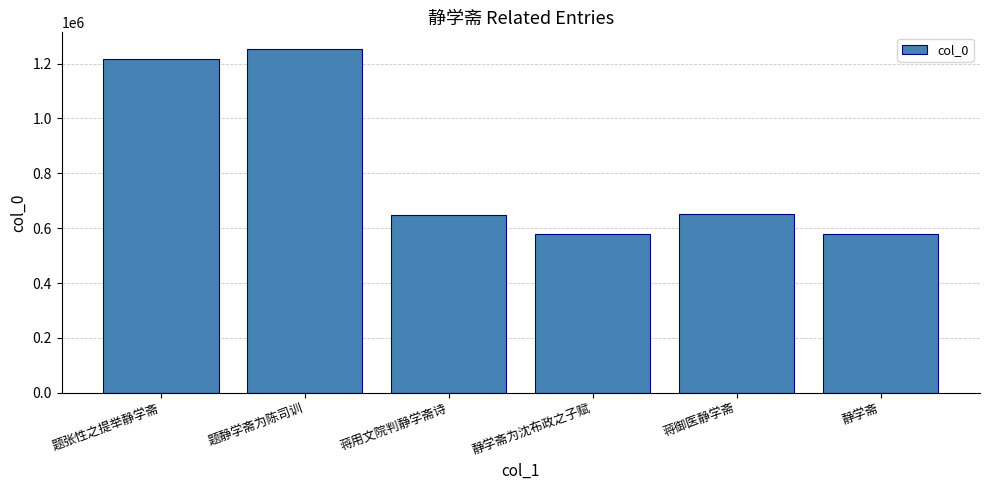

What is the greatest value displayed?

1251336